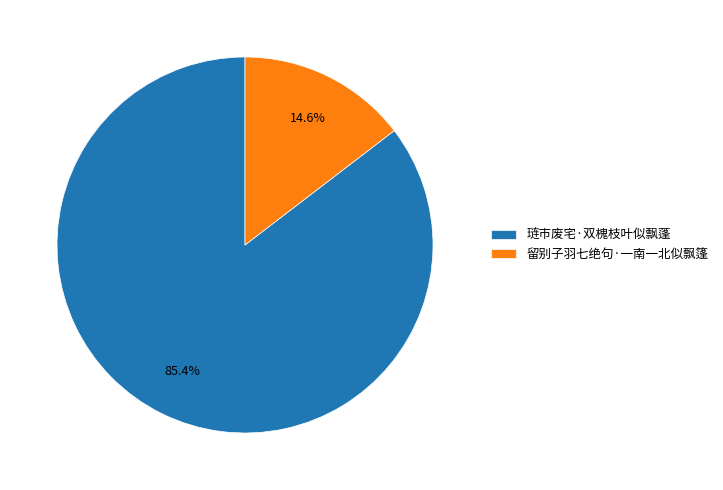

To the nearest percent, what portion does 琏市废宅·双槐枝叶似飘蓬 represent?

85%